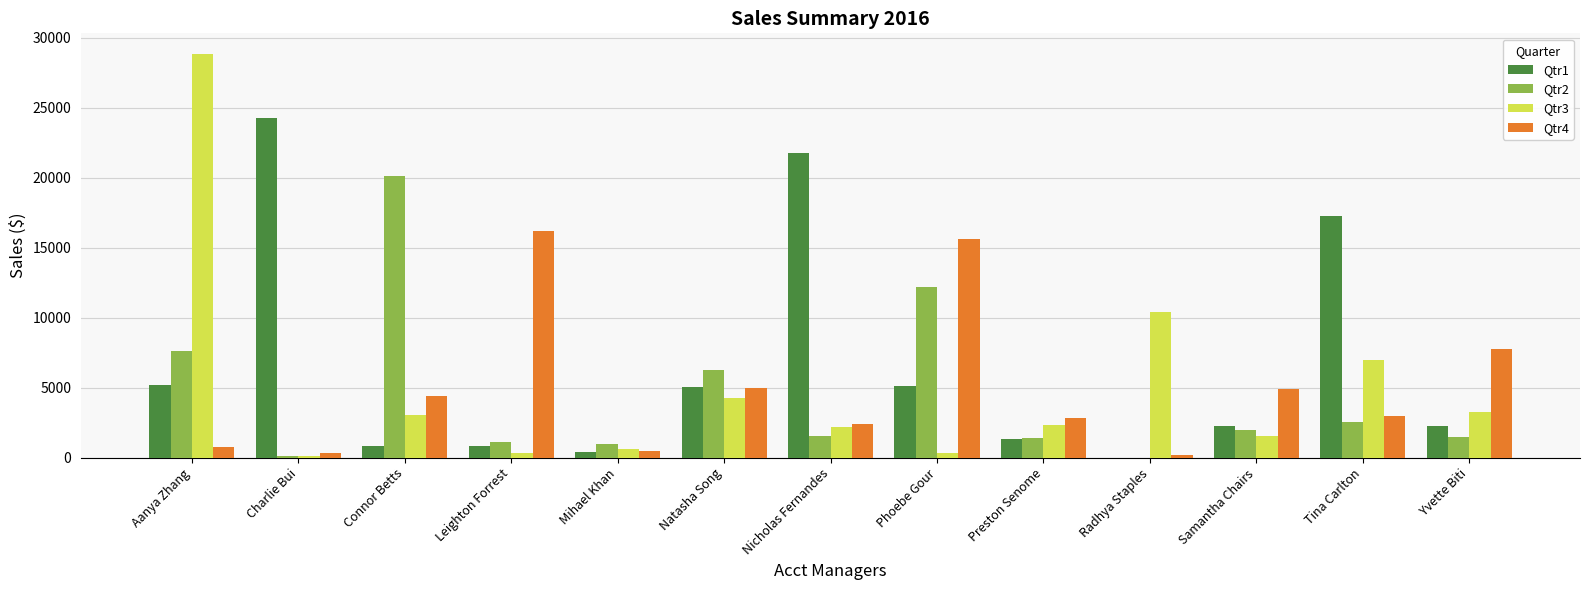

Count the number of data series in this chart.

4